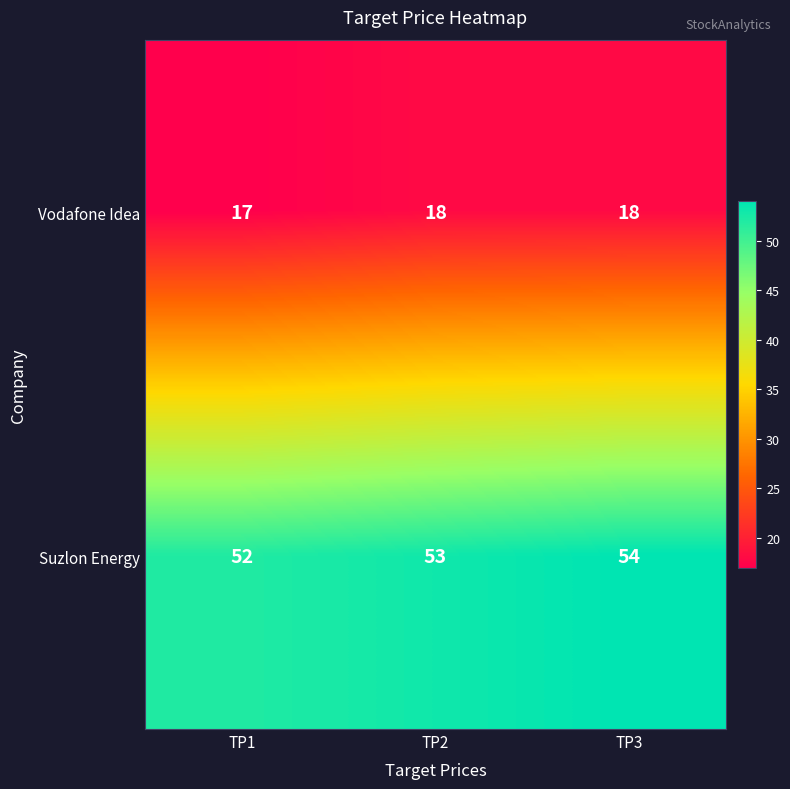

At which category does the chart reach its minimum across all series?

TP1